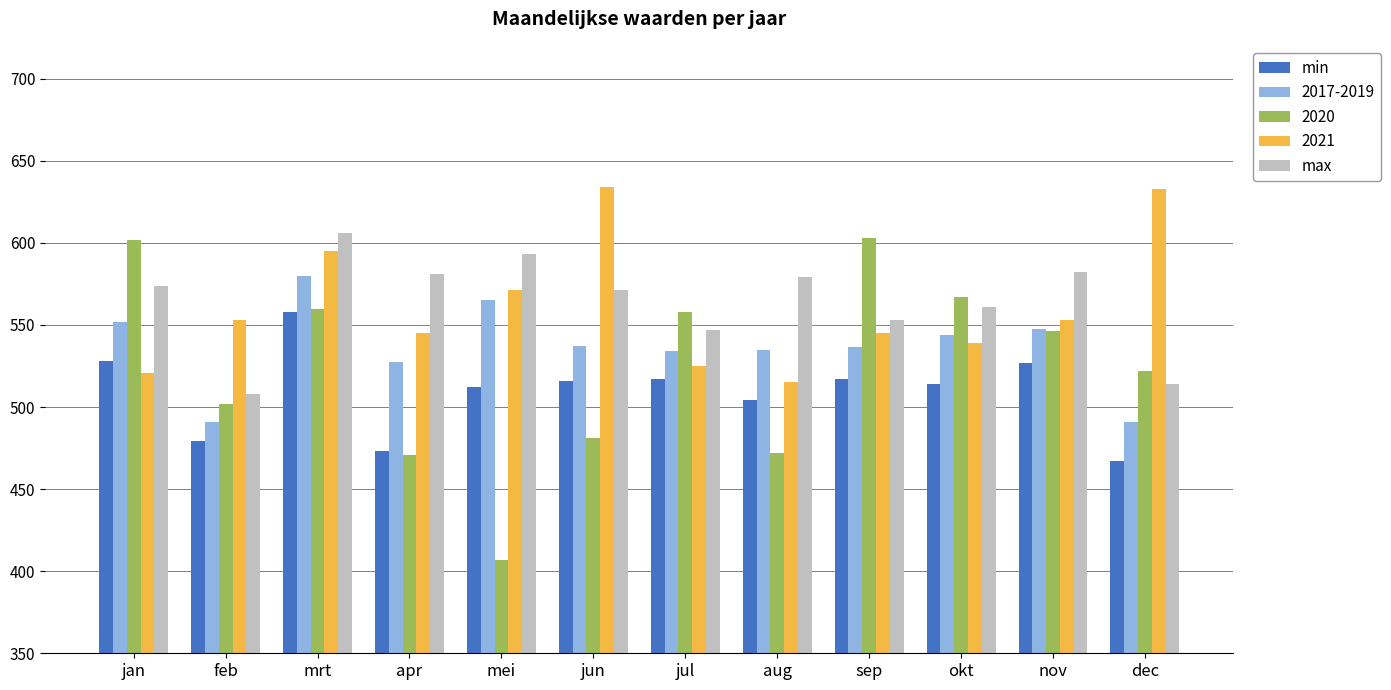

What is the difference between the maximum and minimum values in the 2020 series?

196.0